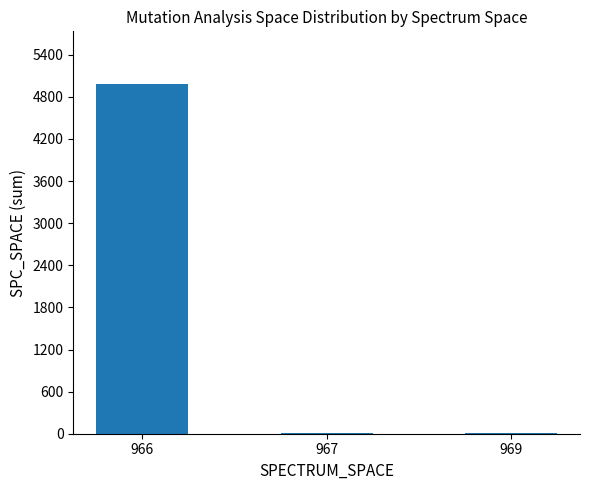

Where is the data nearest to the value 2498?

967